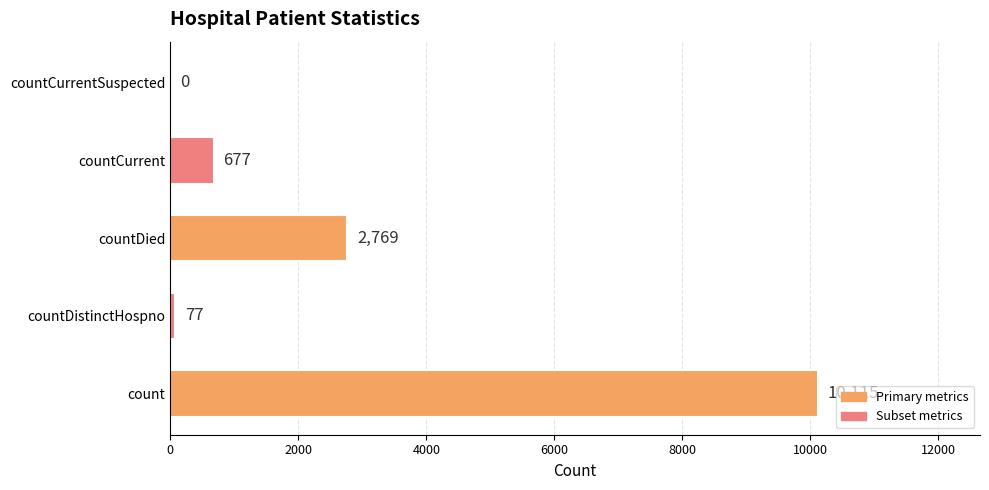

Count the number of data series in this chart.

1